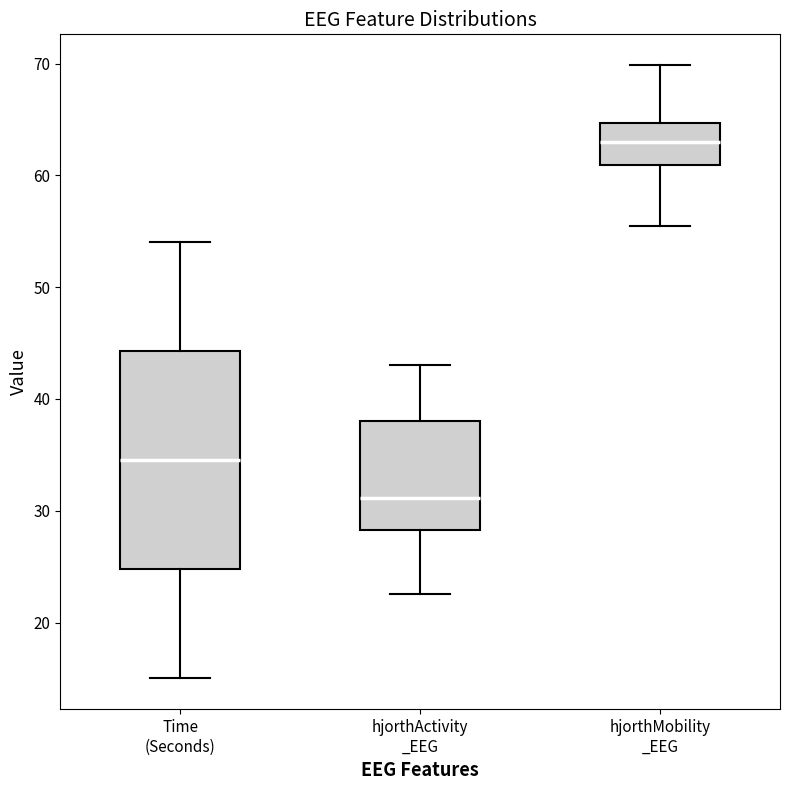

Reading left to right, read every box against the y-axis: the position of its median line, the range the box covers, and the ends of its whiskers. The values are not printed on the chart, so give them approximately, as read against the axis.

Time (Seconds): median 35, box 25 to 44, whiskers 15 to 54
hjorthActivity _EEG: median 31, box 28 to 38, whiskers 23 to 43
hjorthMobility _EEG: median 63, box 61 to 65, whiskers 55 to 70